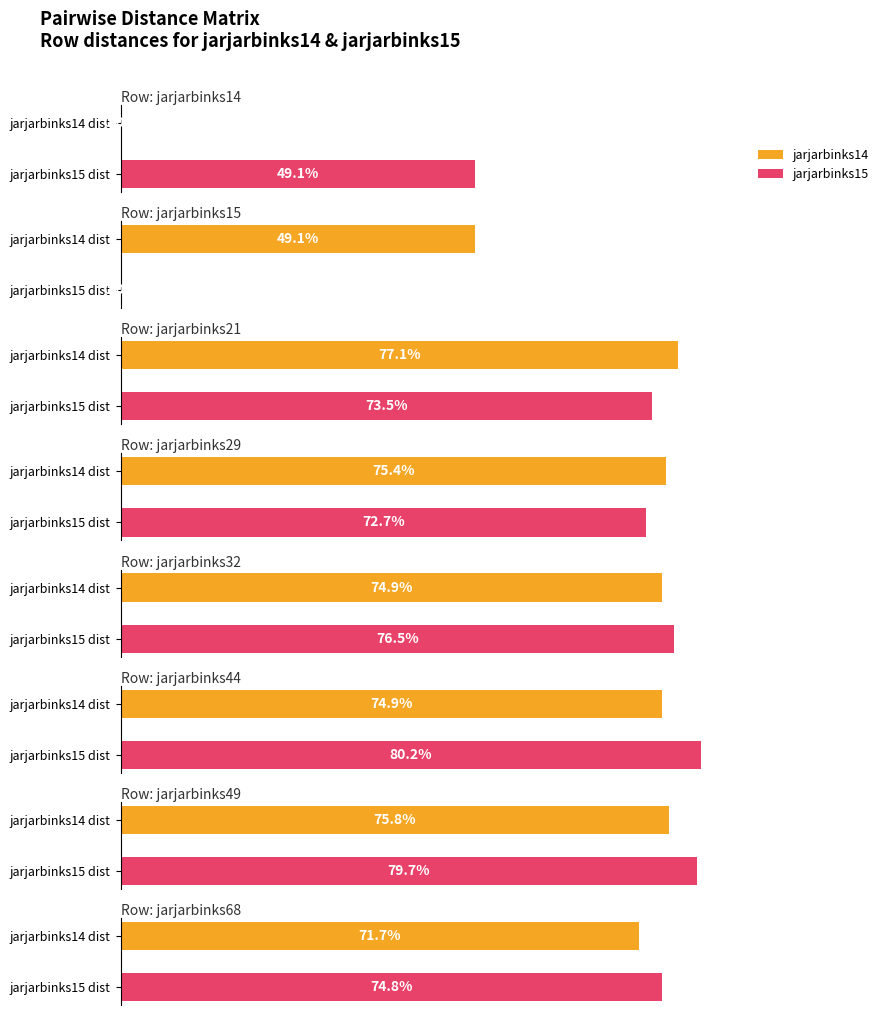

Are the bars grouped side by side (vs. stacked)?

Yes